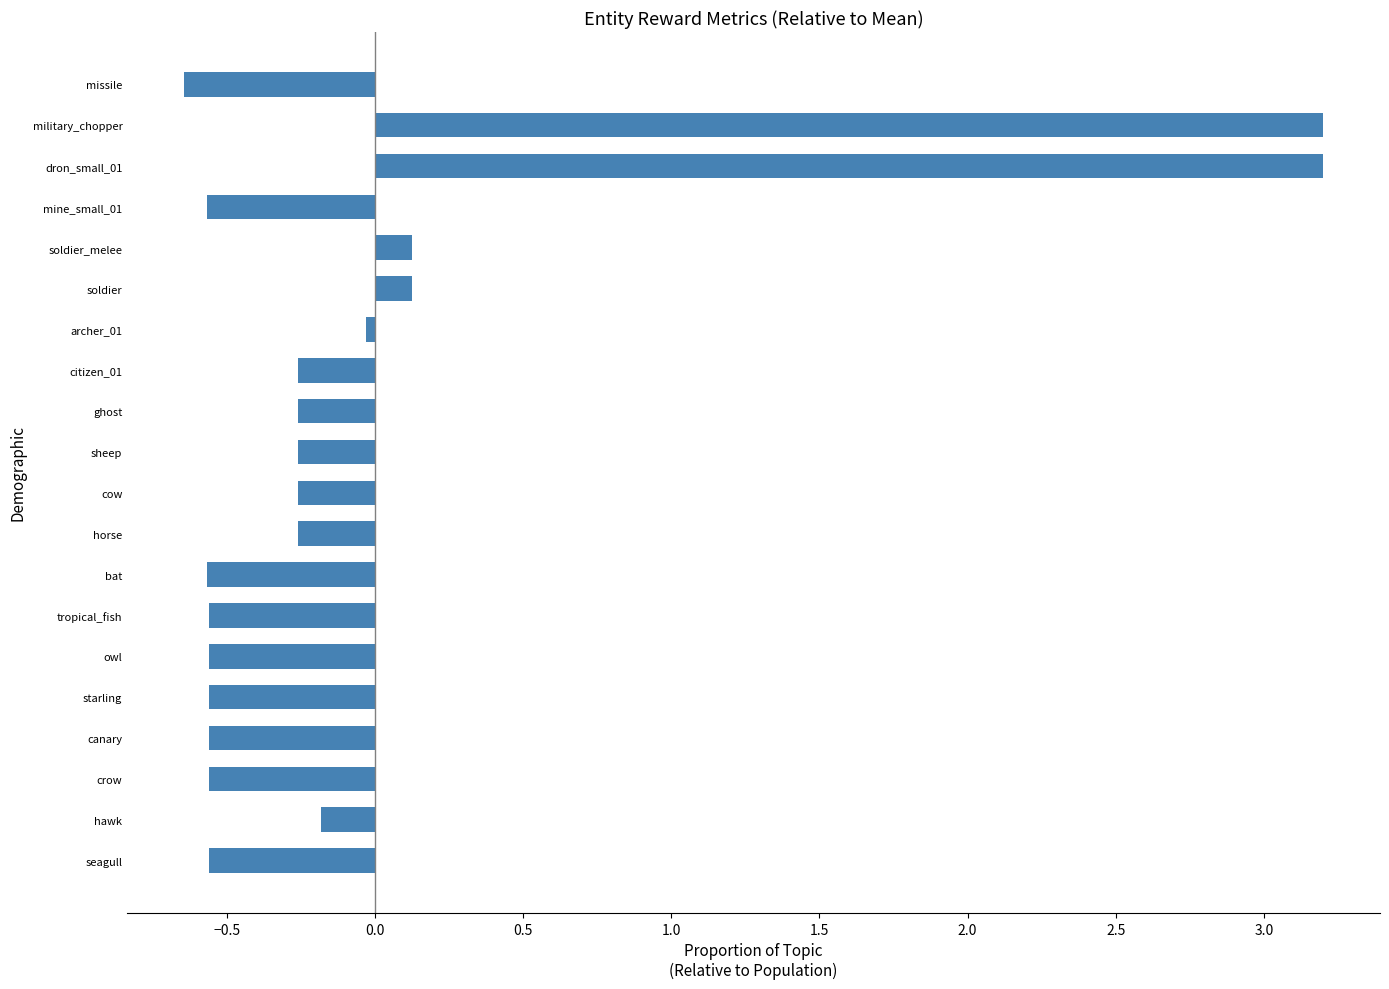

Is it true that the value at cow is -0.5?

False